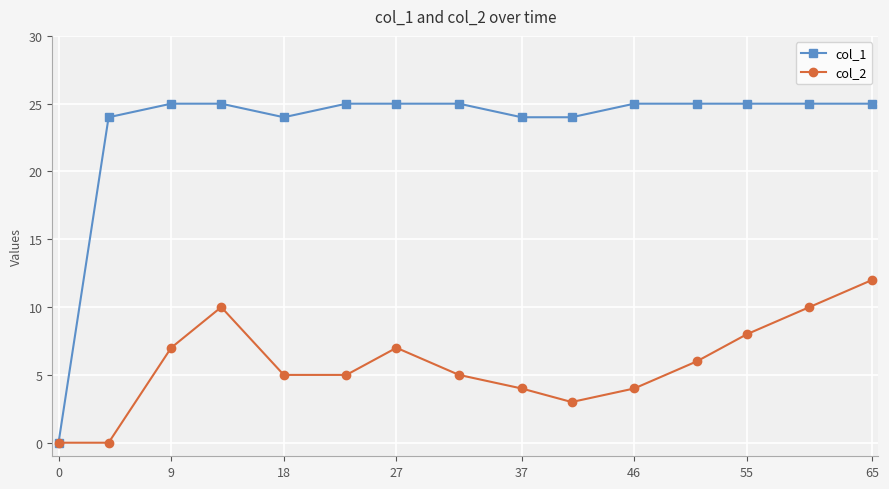

How many interior local peaks does the col_2 series have?

2